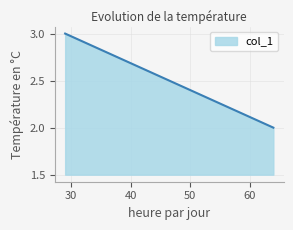

True or false: the data shows 2 at 29.

False